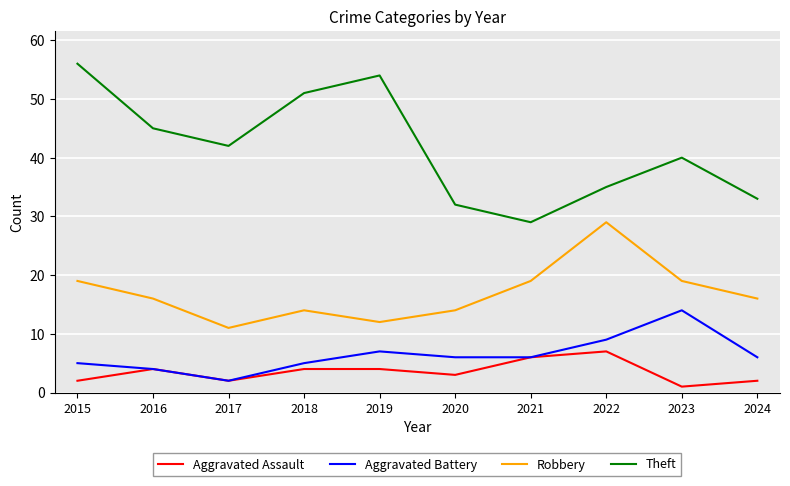

What is the difference between the Theft values at 2023 and 2022?

5